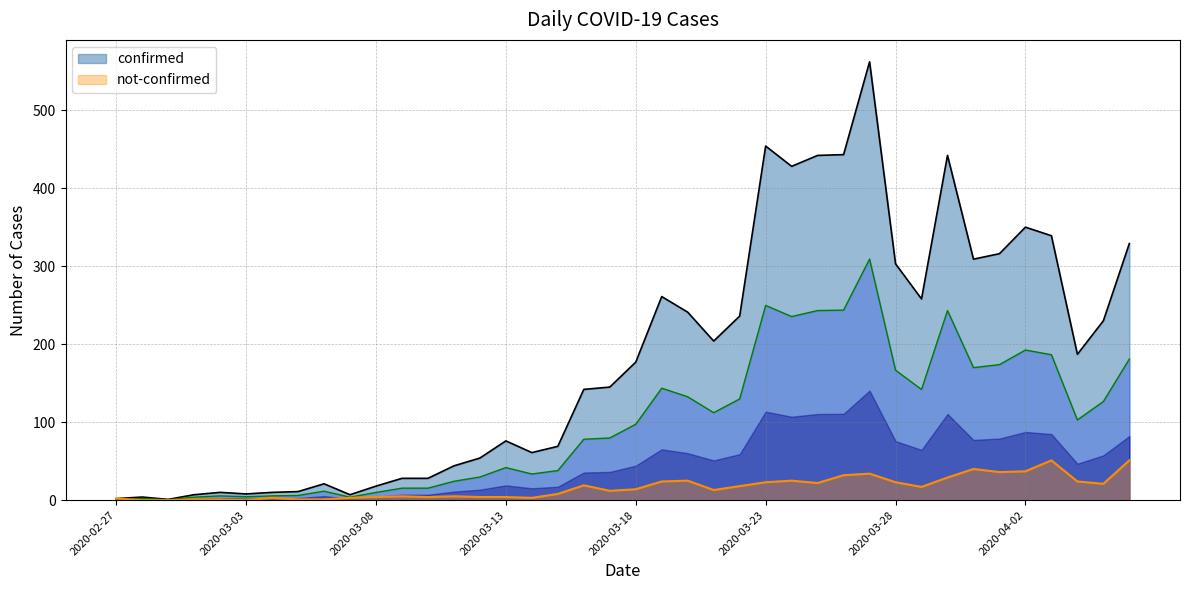

Which series has the largest total across all categories?

confirmed